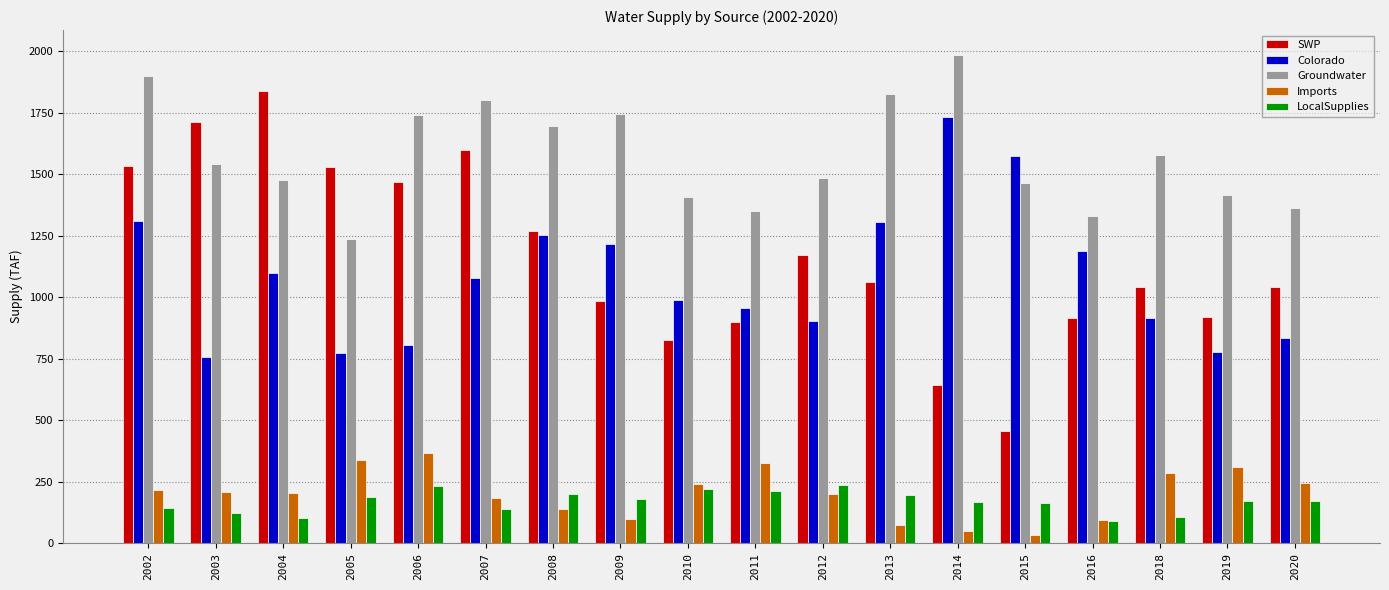

The value of LocalSupplies at 2012 is 236.5. True or false?

True